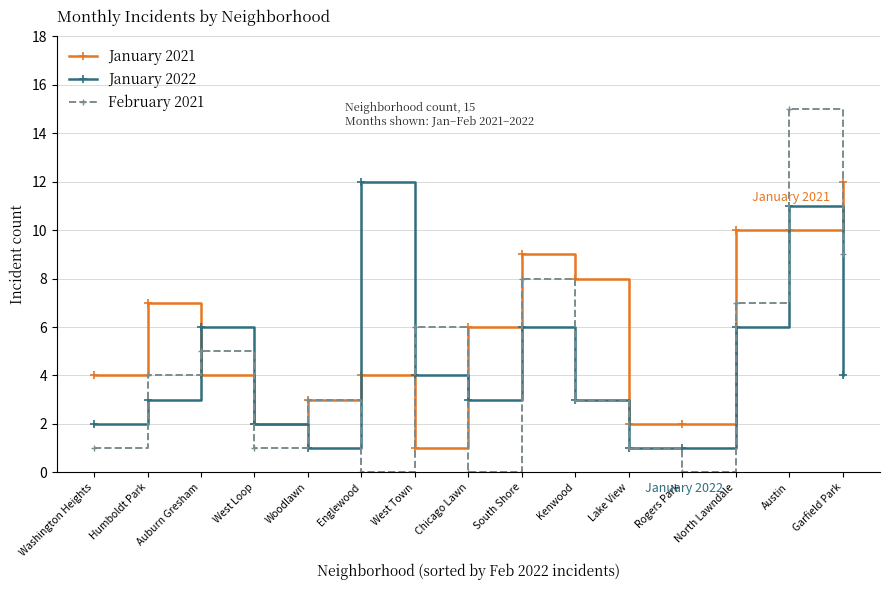

What value does the January 2022 series have at Humboldt Park?

3